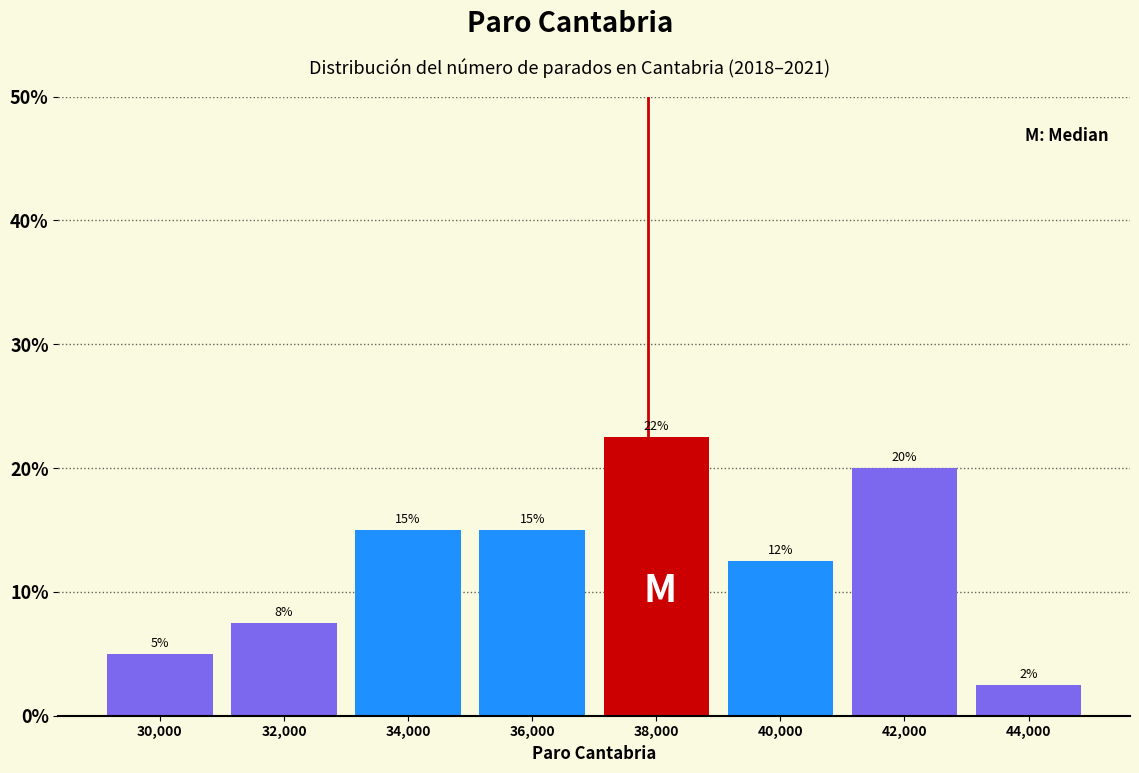

What is the difference between the values at 30,000 and 42,000?

15.0